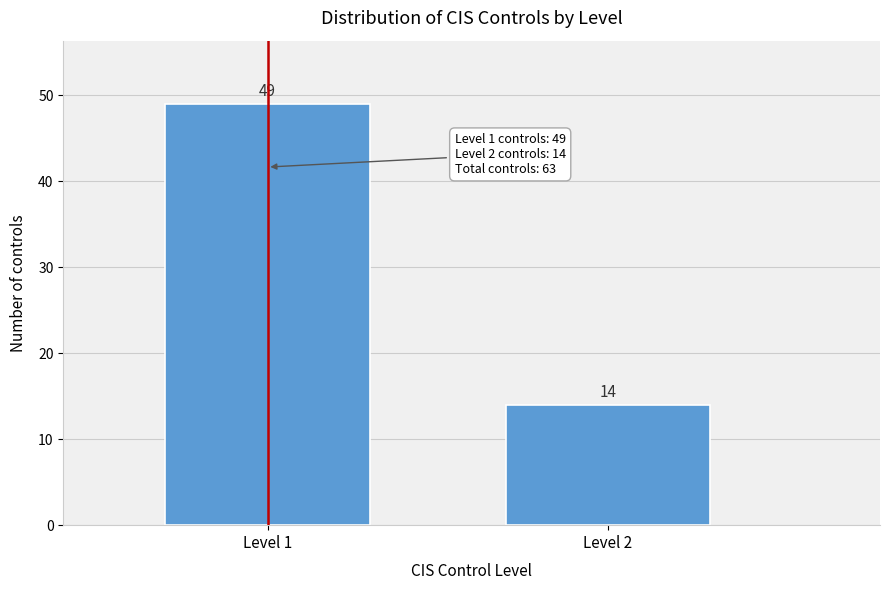

Reading left to right, what are all the values shown in this chart?

49	14